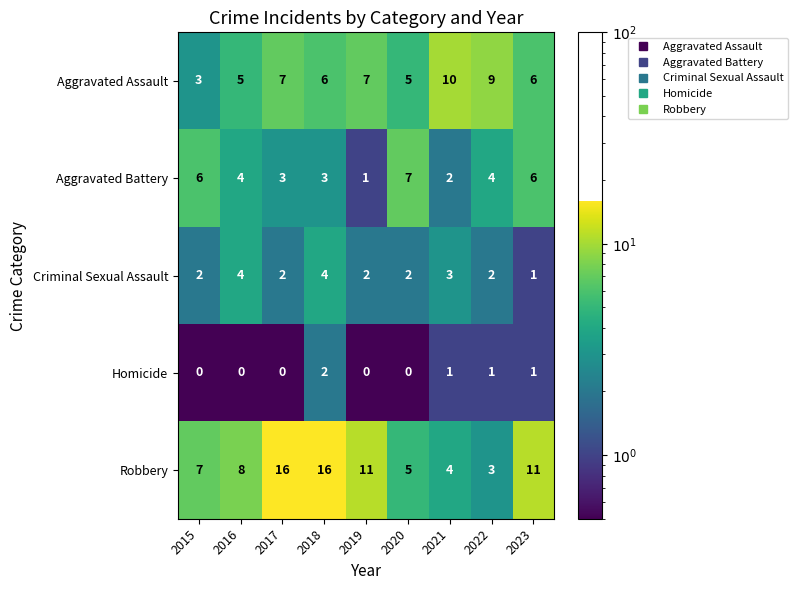

What is the minimum value for Robbery?

3